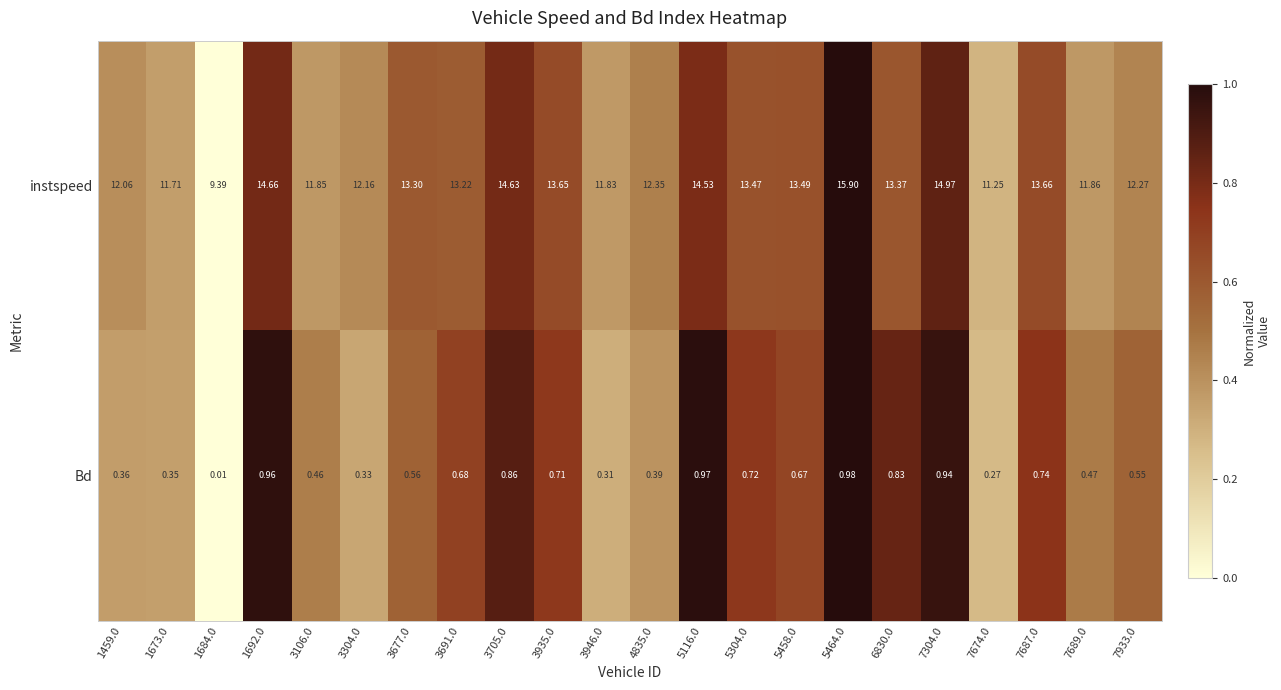

How many categories are shown in the chart?

22